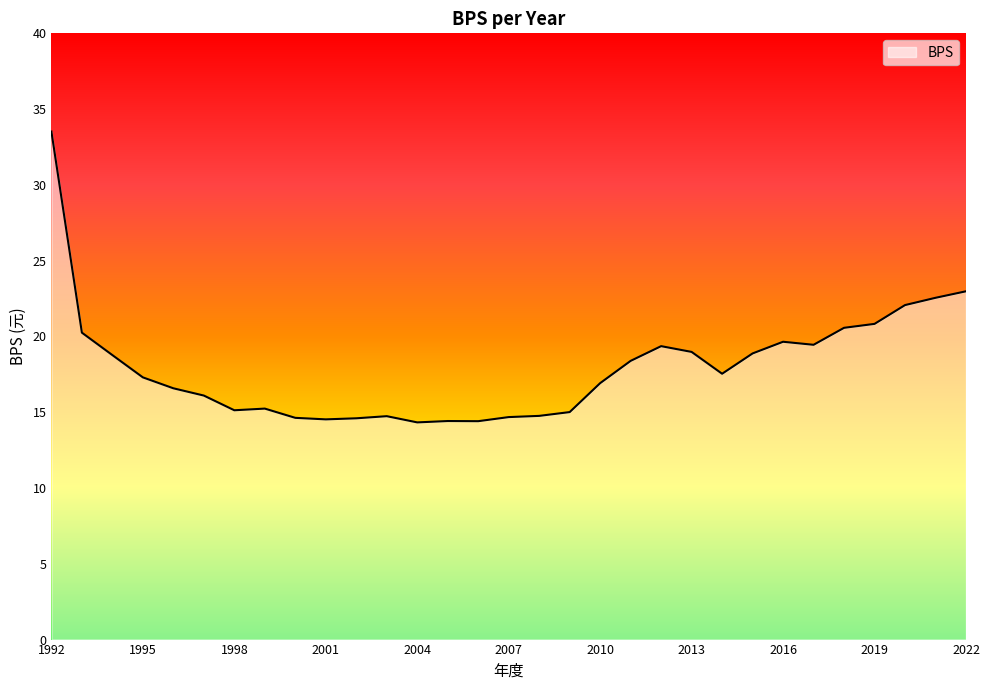

How many lines are shown in the chart?

1